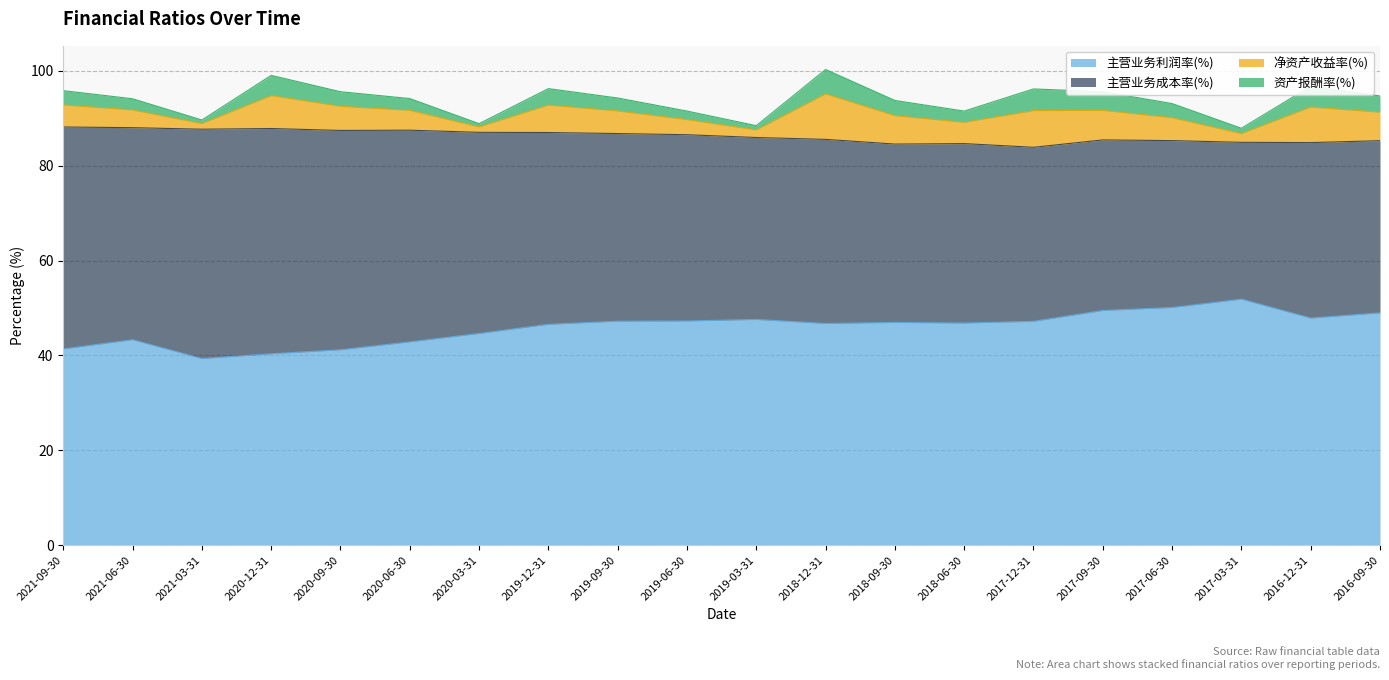

Reading left to right, list all the values displayed in this chart.

主营业务利润率(%): 2021-09-30=41.4	2021-06-30=43.3	2021-03-31=39.3	2020-12-31=40.3	2020-09-30=41.2	2020-06-30=42.9	2020-03-31=44.6	2019-12-31=46.6	2019-09-30=47.2	2019-06-30=47.3	2019-03-31=47.6	2018-12-31=46.7	2018-09-30=46.9	2018-06-30=46.8	2017-12-31=47.2	2017-09-30=49.5	2017-06-30=50.1	2017-03-31=51.9	2016-12-31=47.9	2016-09-30=49.0
主营业务成本率(%): 2021-09-30=46.8	2021-06-30=44.7	2021-03-31=48.3	2020-12-31=47.5	2020-09-30=46.2	2020-06-30=44.6	2020-03-31=42.4	2019-12-31=40.4	2019-09-30=39.6	2019-06-30=39.3	2019-03-31=38.4	2018-12-31=38.8	2018-09-30=37.6	2018-06-30=37.8	2017-12-31=36.7	2017-09-30=36.0	2017-06-30=35.2	2017-03-31=33.1	2016-12-31=37.0	2016-09-30=36.3
净资产收益率(%): 2021-09-30=4.7	2021-06-30=3.7	2021-03-31=1.2	2020-12-31=6.9	2020-09-30=5.1	2020-06-30=4.2	2020-03-31=1.1	2019-12-31=5.8	2019-09-30=4.8	2019-06-30=3.2	2019-03-31=1.6	2018-12-31=9.6	2018-09-30=6.0	2018-06-30=4.5	2017-12-31=7.7	2017-09-30=6.2	2017-06-30=4.8	2017-03-31=1.8	2016-12-31=7.5	2016-09-30=6.0
资产报酬率(%): 2021-09-30=3.0	2021-06-30=2.4	2021-03-31=0.8	2020-12-31=4.3	2020-09-30=3.1	2020-06-30=2.5	2020-03-31=0.7	2019-12-31=3.5	2019-09-30=2.7	2019-06-30=1.8	2019-03-31=0.9	2018-12-31=5.1	2018-09-30=3.2	2018-06-30=2.4	2017-12-31=4.6	2017-09-30=3.9	2017-06-30=3.0	2017-03-31=1.1	2016-12-31=4.4	2016-09-30=3.4